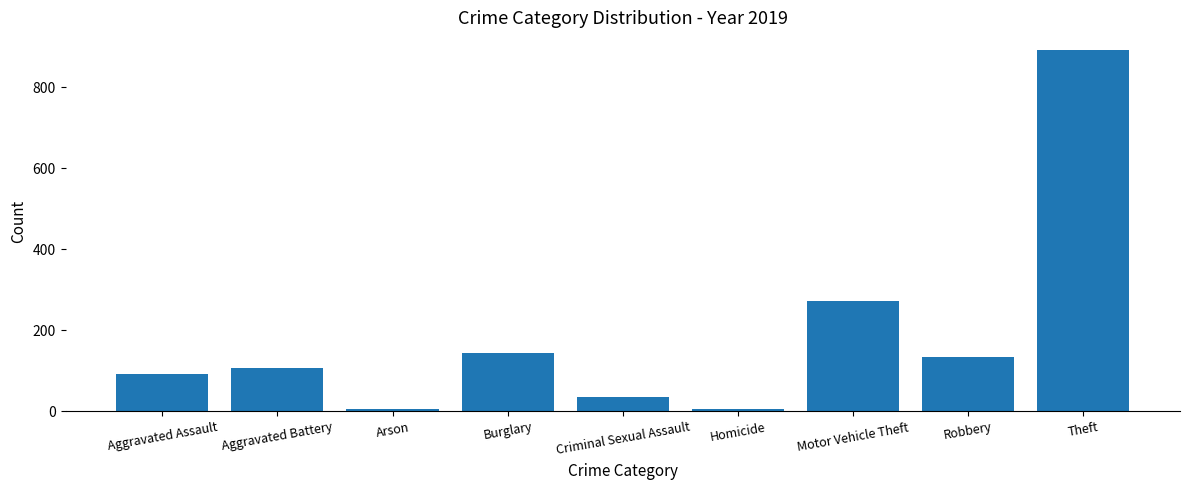

What is the label of the 1st bar from the left?

Aggravated Assault